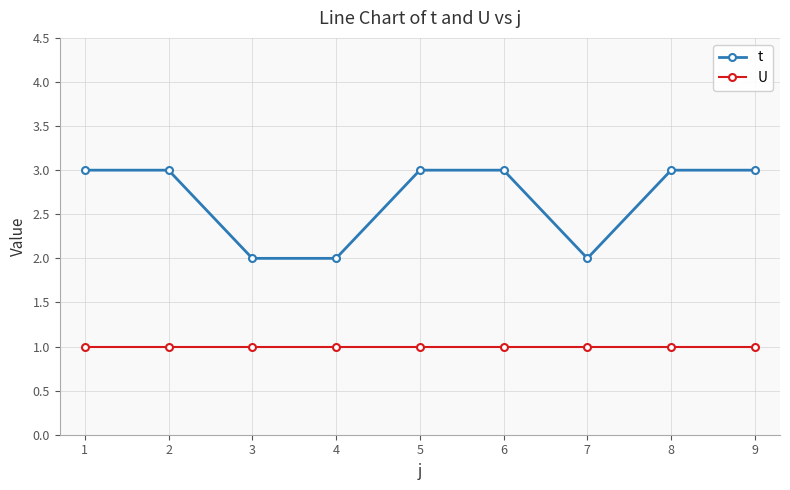

True or false: U and t cross at least once.

False